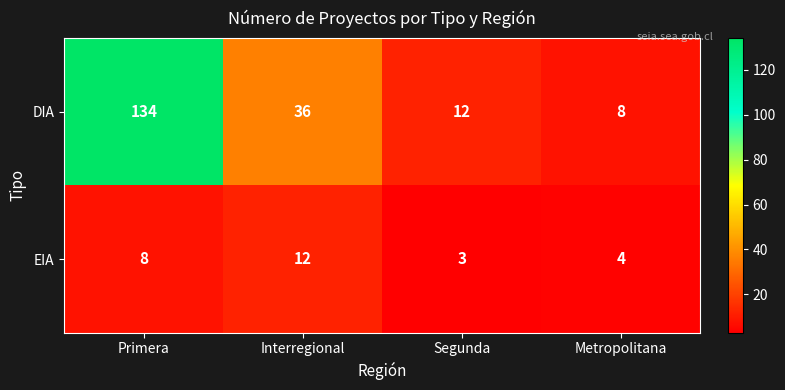

At which category is the sum across all series the highest?

Primera